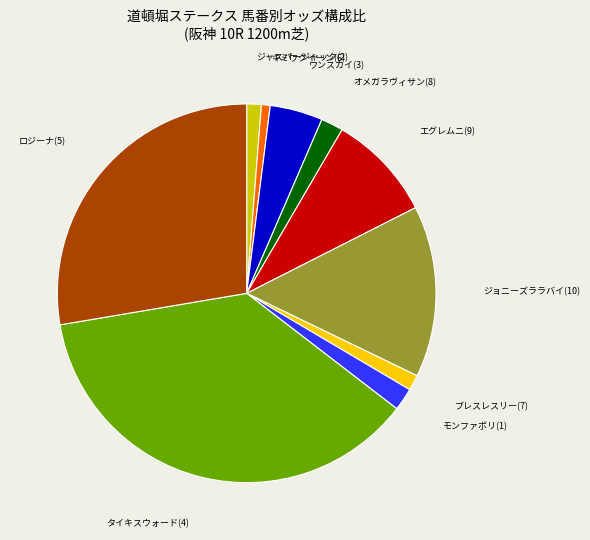

Is there a majority slice in this chart?

No